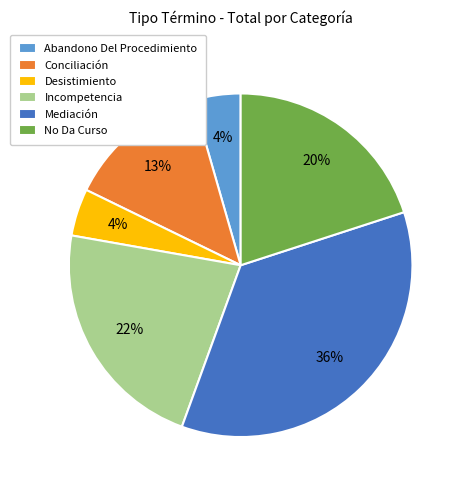

Is it true that No Da Curso is 20% of the pie?

True